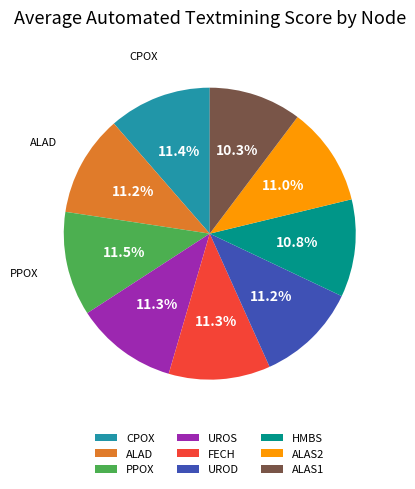

Is it true that UROS is 2% of the pie?

False